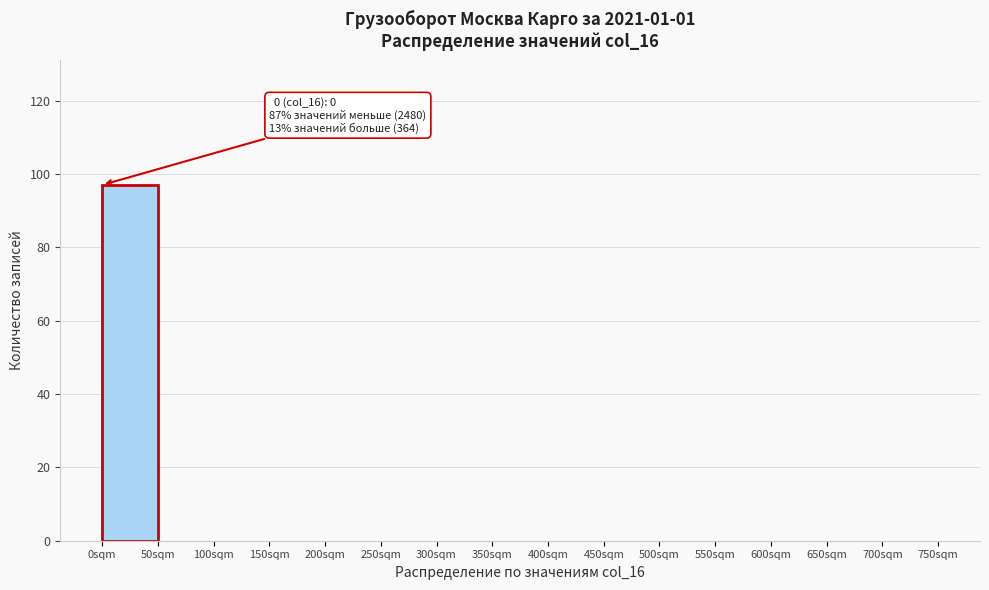

Which range on the x-axis has the tallest bar?

0 to 50